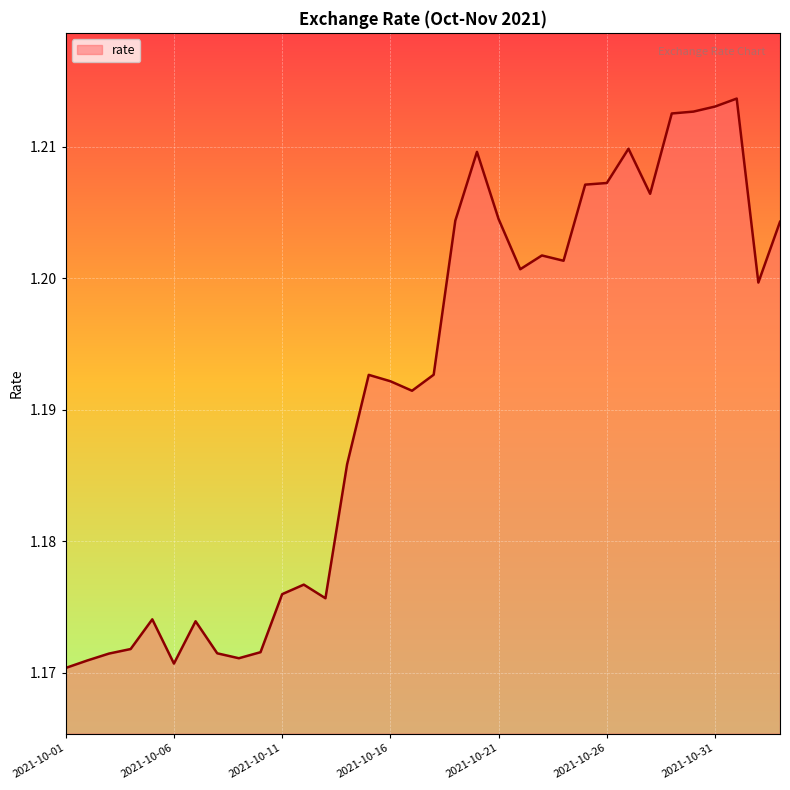

Does the chart have visible grid lines?

Yes